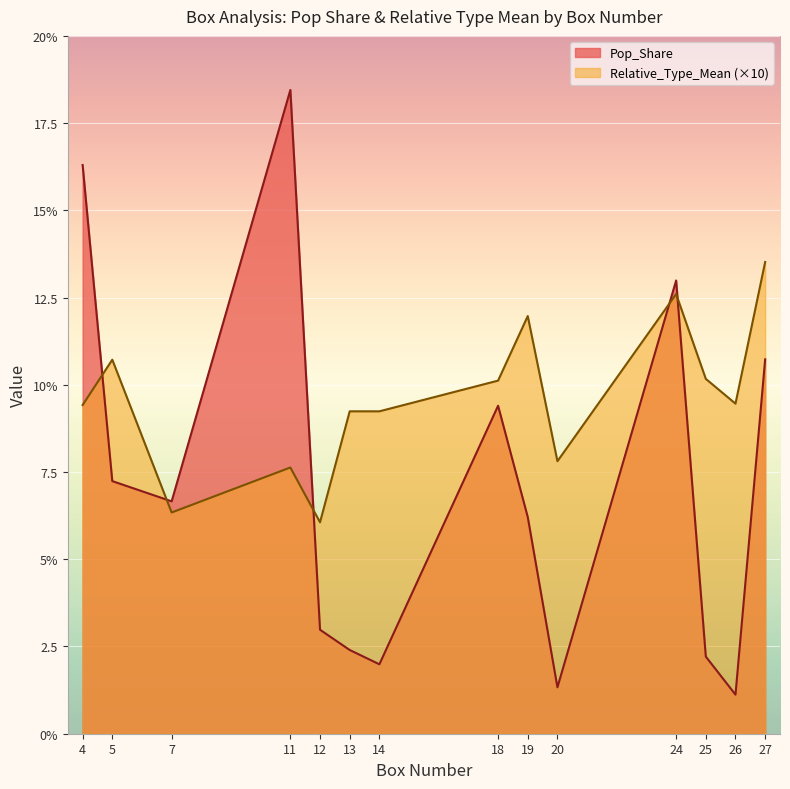

What is the approximate value of Relative_Type_Mean at 5?

10.7